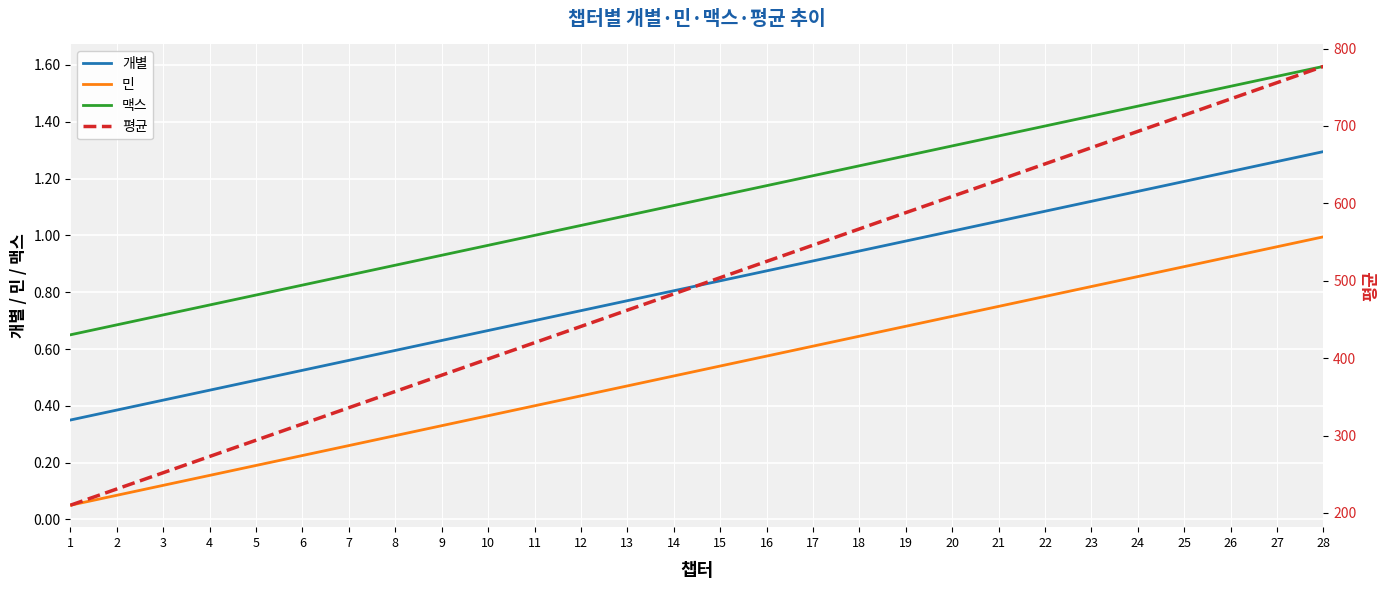

What is the total value across all series at 15?

506.5